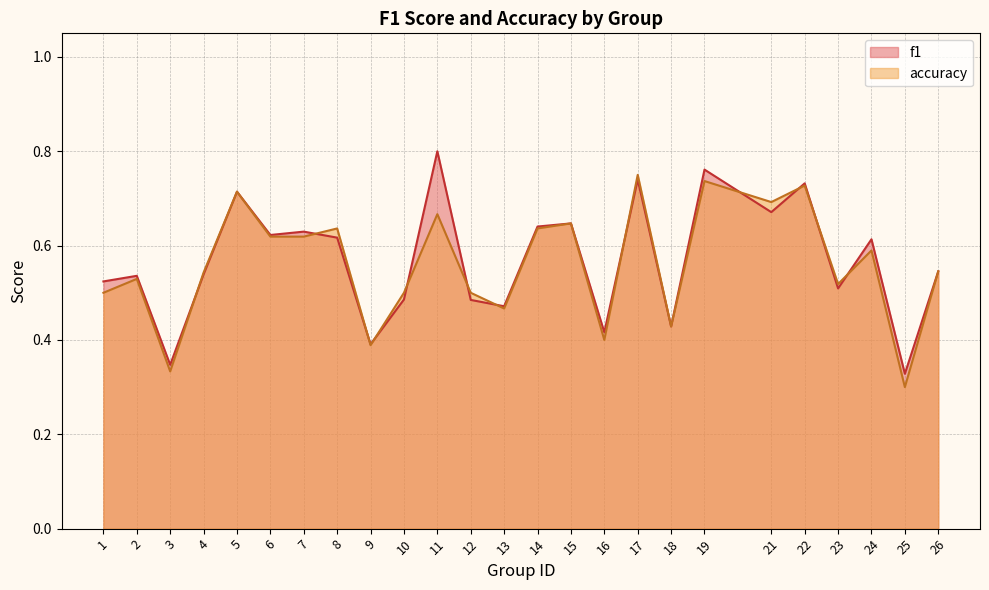

List the series in order of their overall mean, lowest first.

accuracy, f1